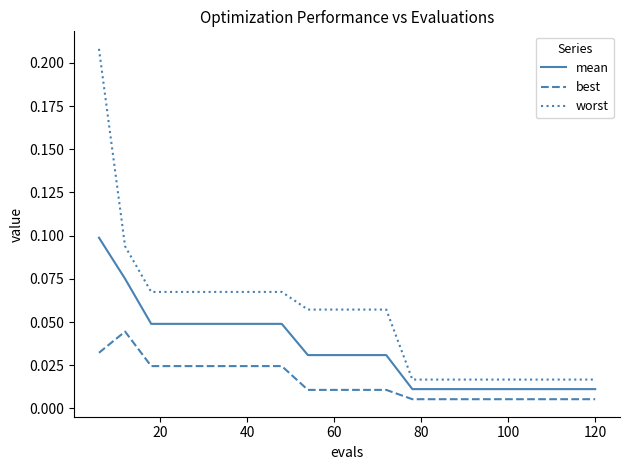

List the series in order of their overall mean, lowest first.

best, mean, worst